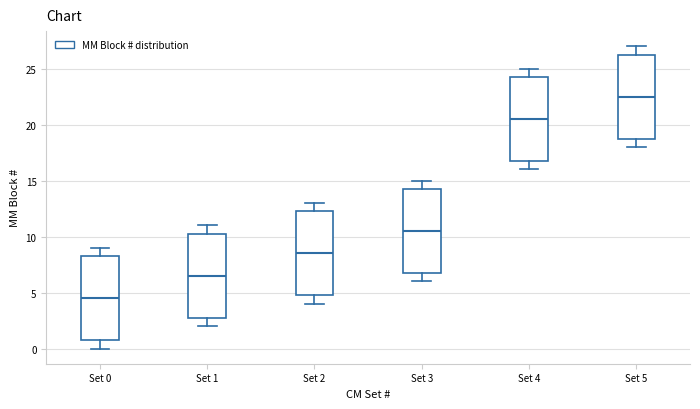

Where does the median line of the box for Set 2 sit on the y-axis? The values are not printed on the chart, so give them approximately, as read against the axis.

8.5